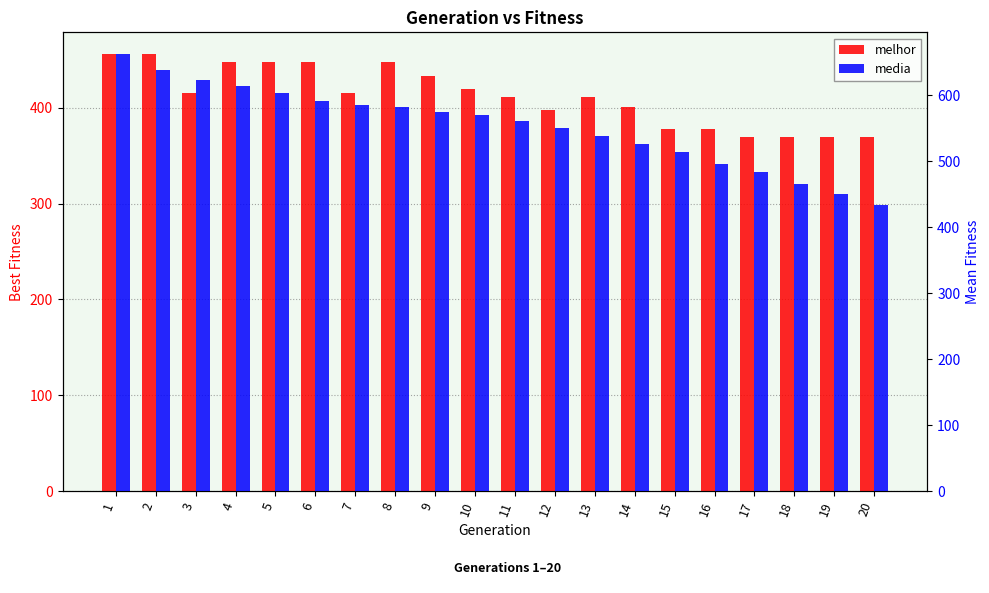

True or false: media has a value of 465.2 at 18.

True